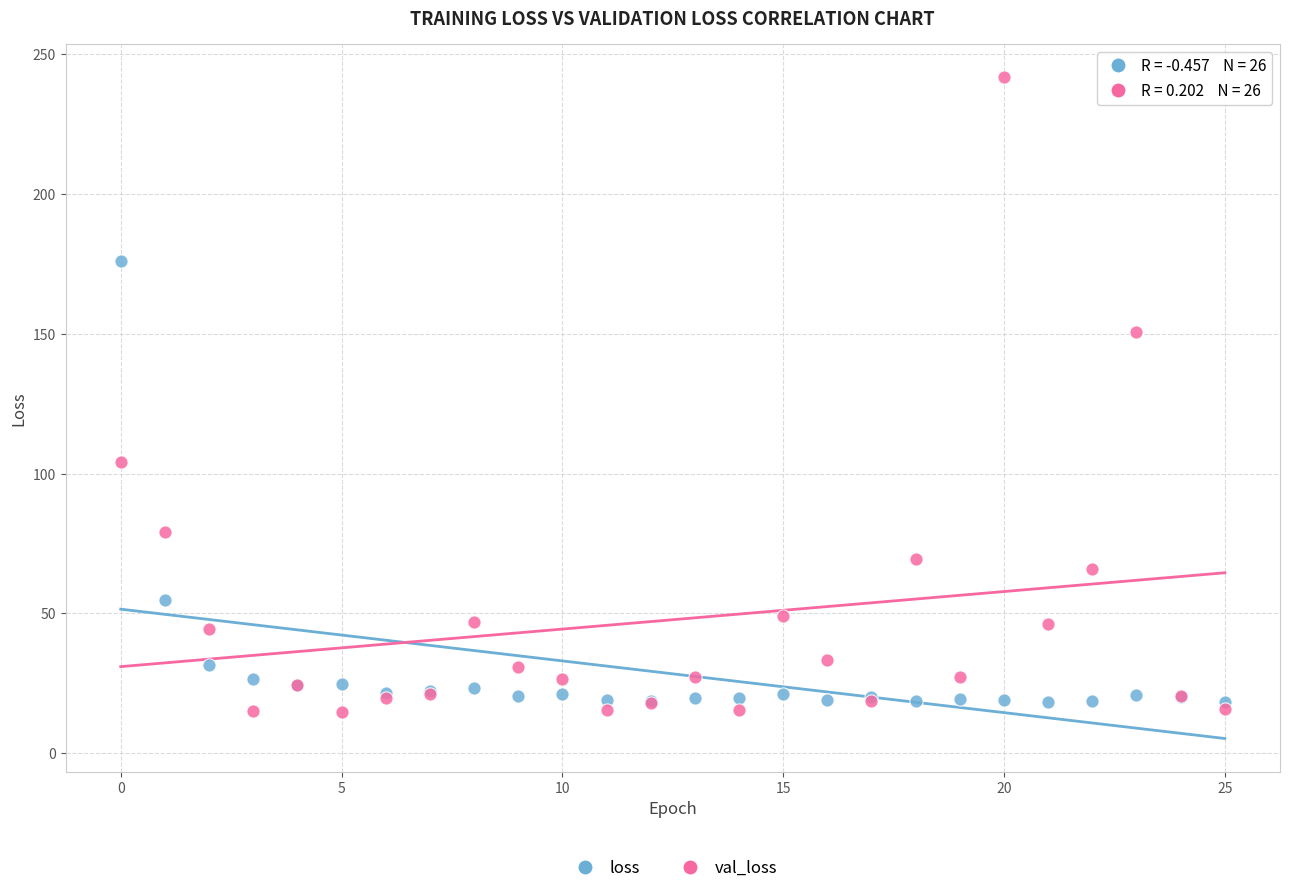

Which series has the largest Y range (max minus min)?

val_loss